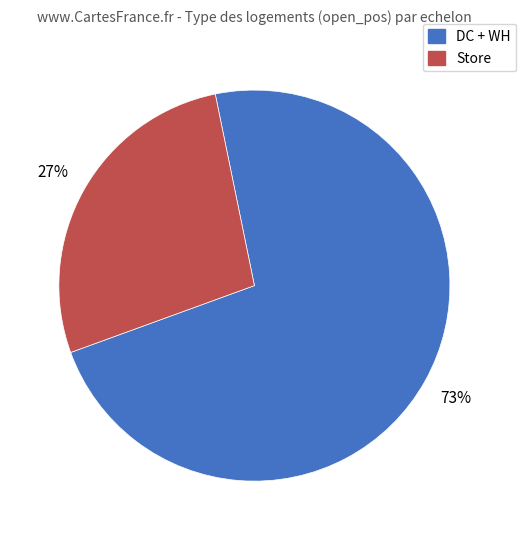

To the nearest percent, what is the average slice percentage?

50%